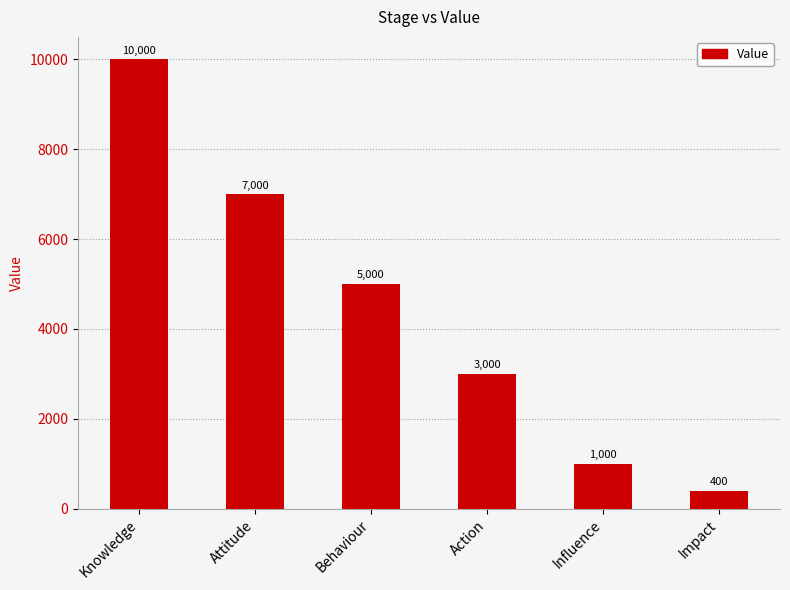

Approximately how many times larger is the value at Knowledge compared to Attitude?

1.4